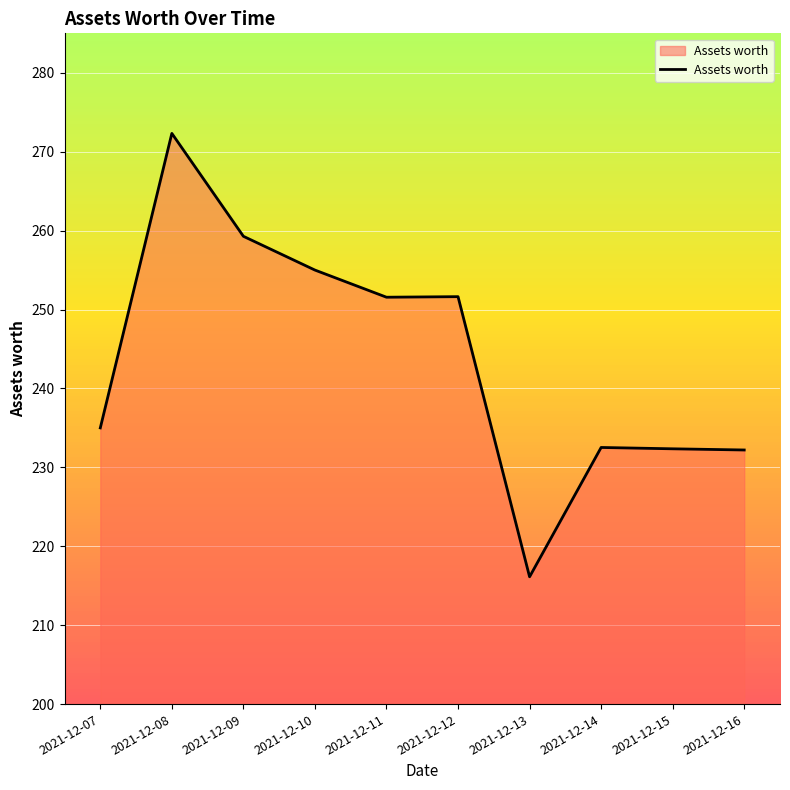

Is it true that the value at 2021-12-12 is 63.8?

False